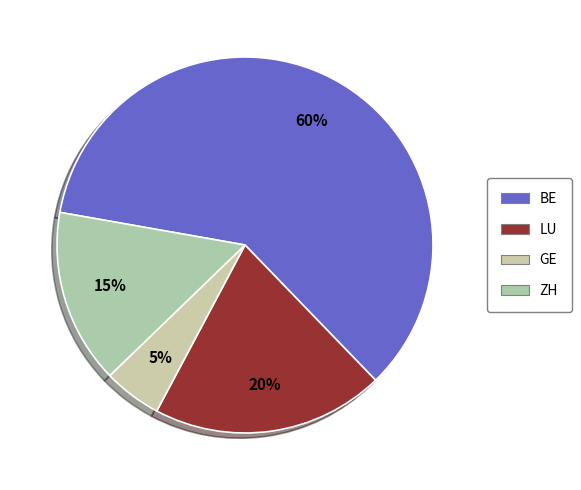

How many slices are in this pie chart?

4